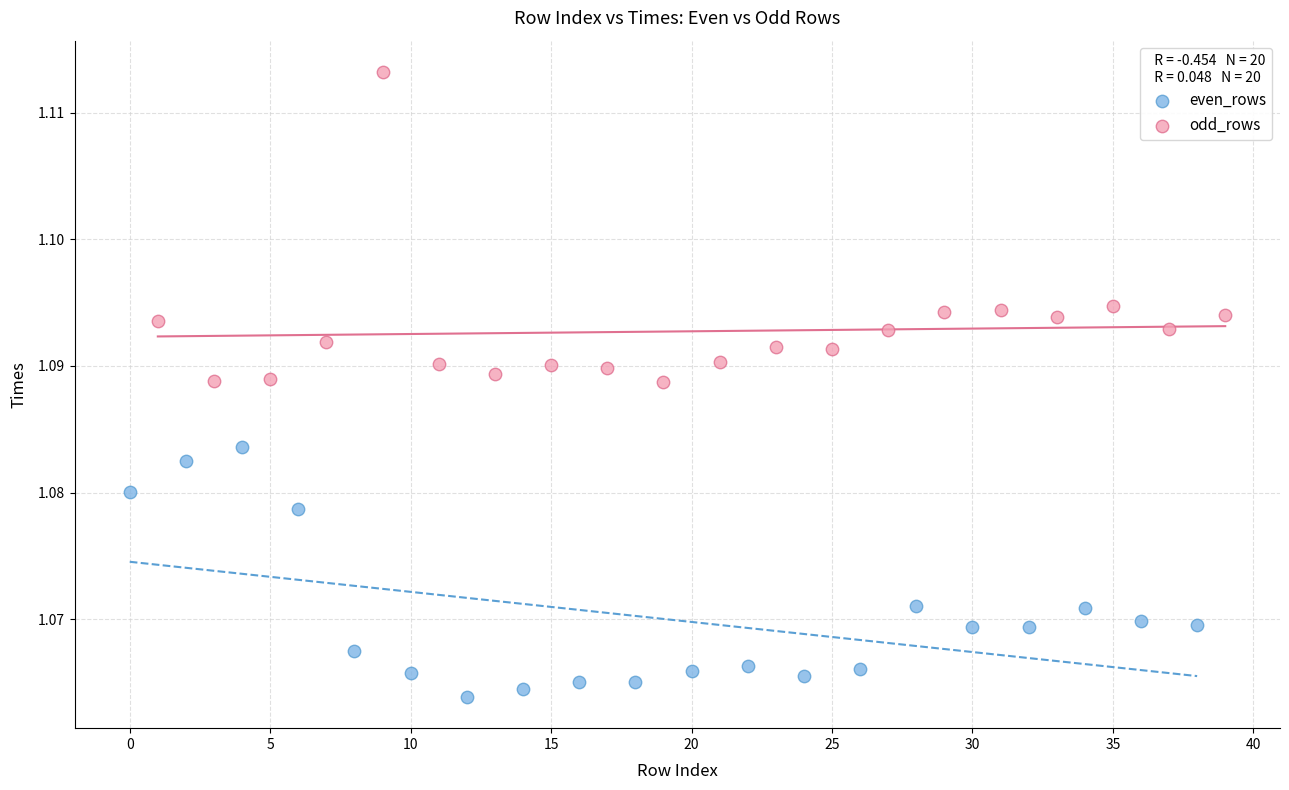

Which series contains the highest Y value?

odd_rows